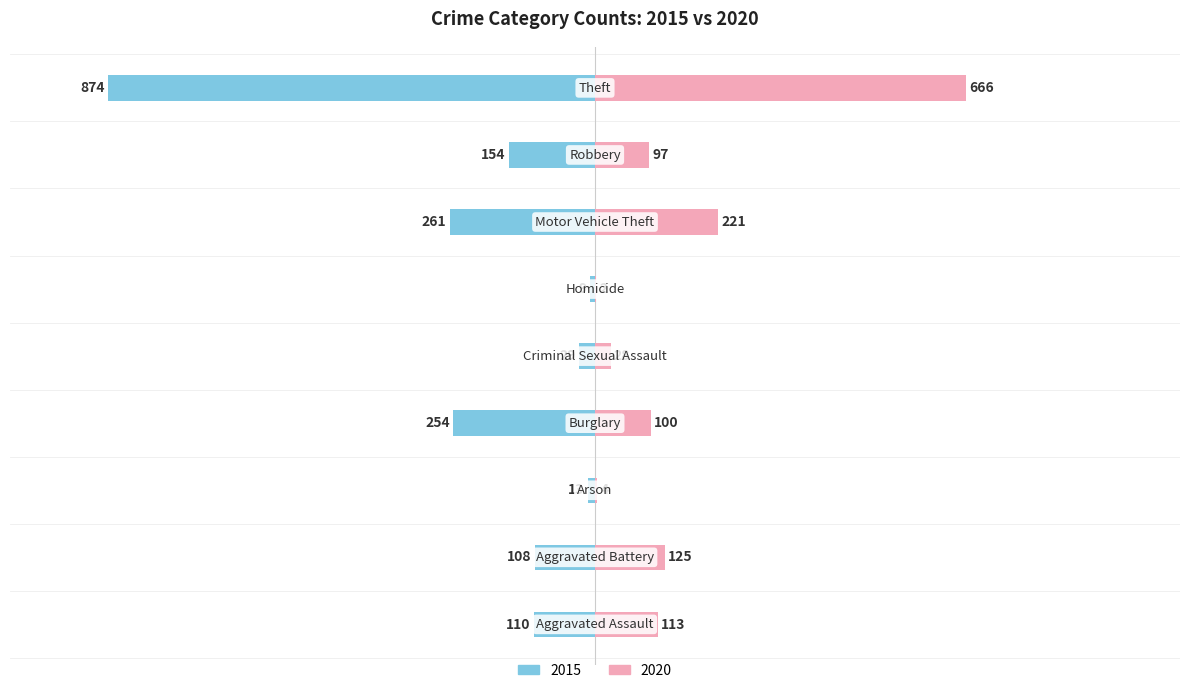

How many bars are there in each group?

2